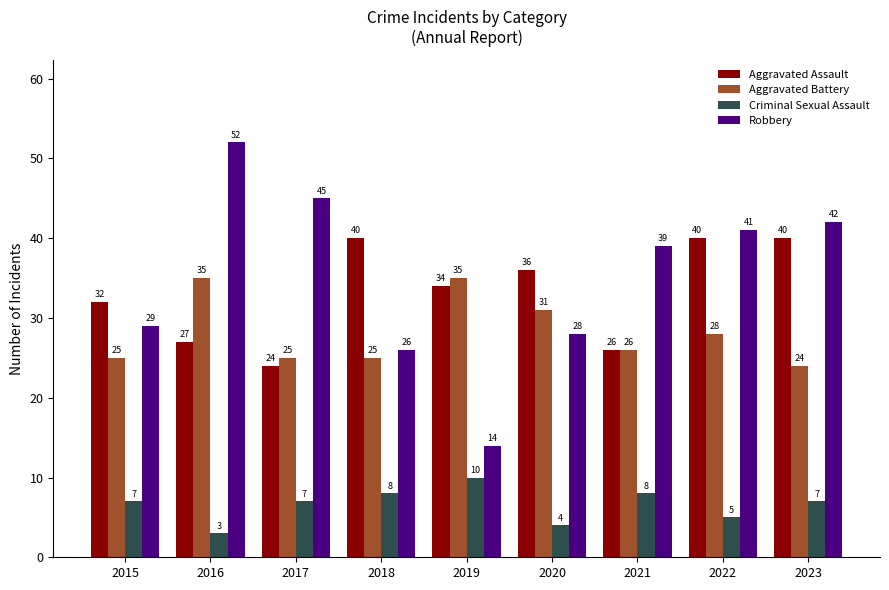

Is the value of Criminal Sexual Assault at 2023 greater than the value of Aggravated Assault at 2023?

No